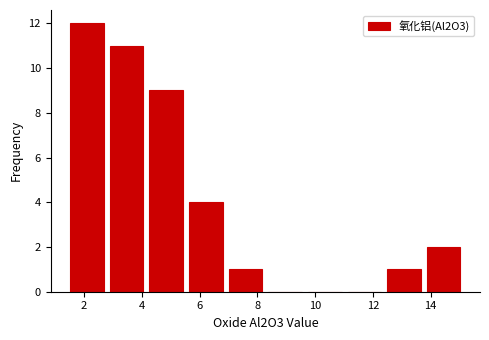

Over which range of the x-axis is the bar tallest?

1.4 to 2.8